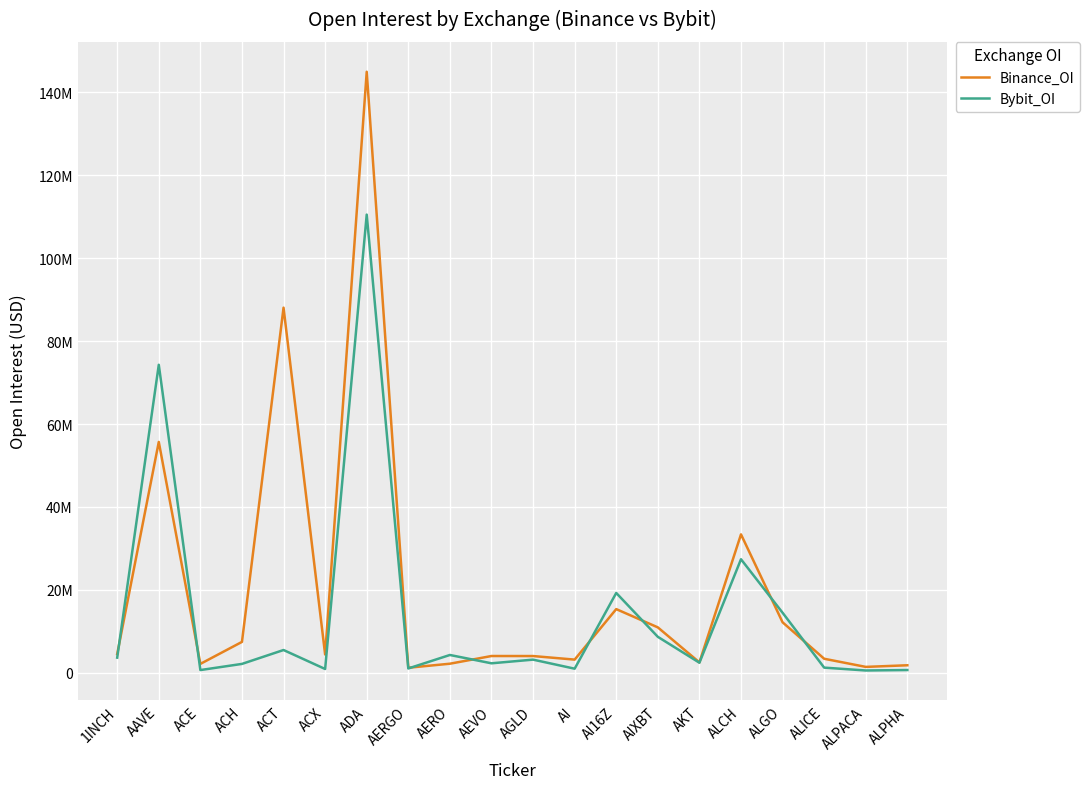

Is this an area chart (filled region under the line)?

No